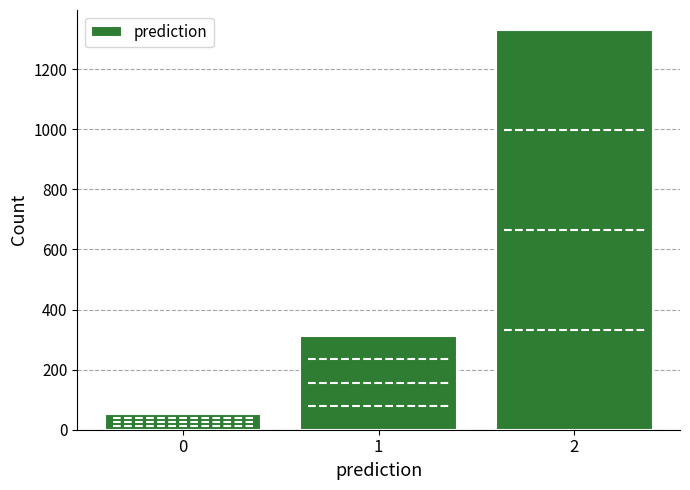

Reading left to right, list all the values displayed in this chart.

52	312	1330